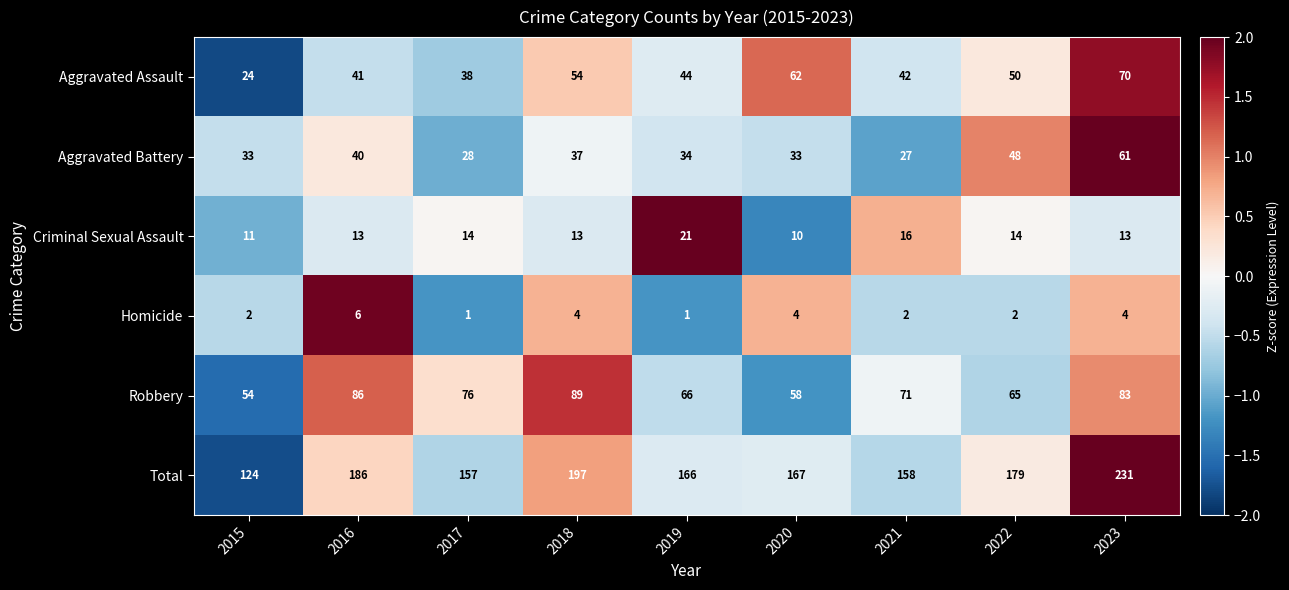

At which category is the sum across all series the highest?

2023